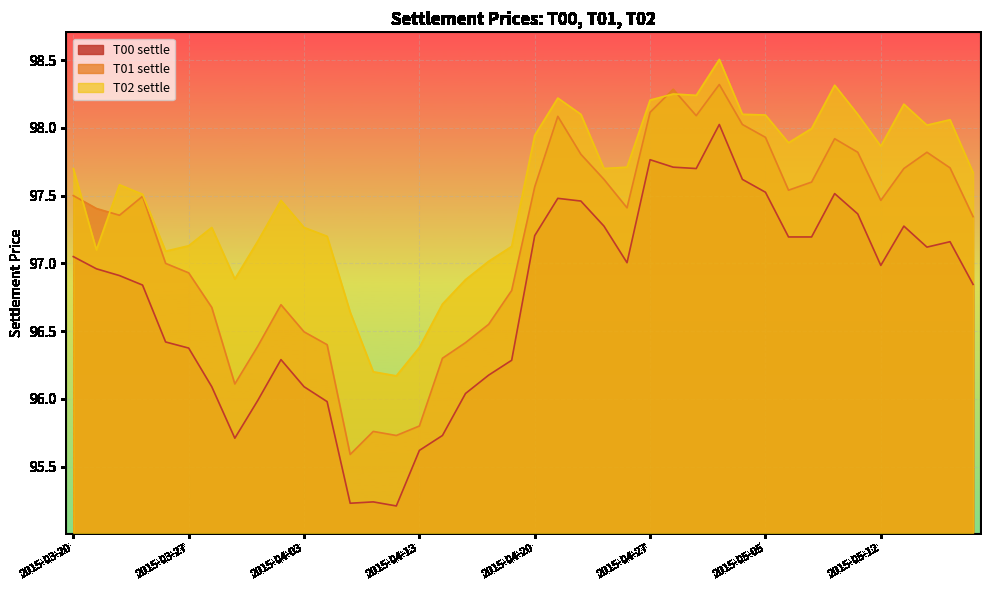

Which series has the largest total across all categories?

T02 settle